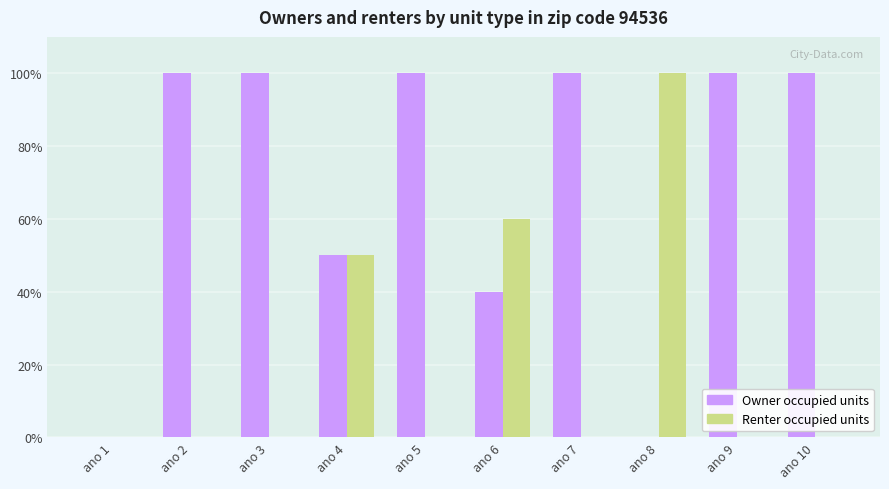

Which series has the largest total across all categories?

Owner occupied units